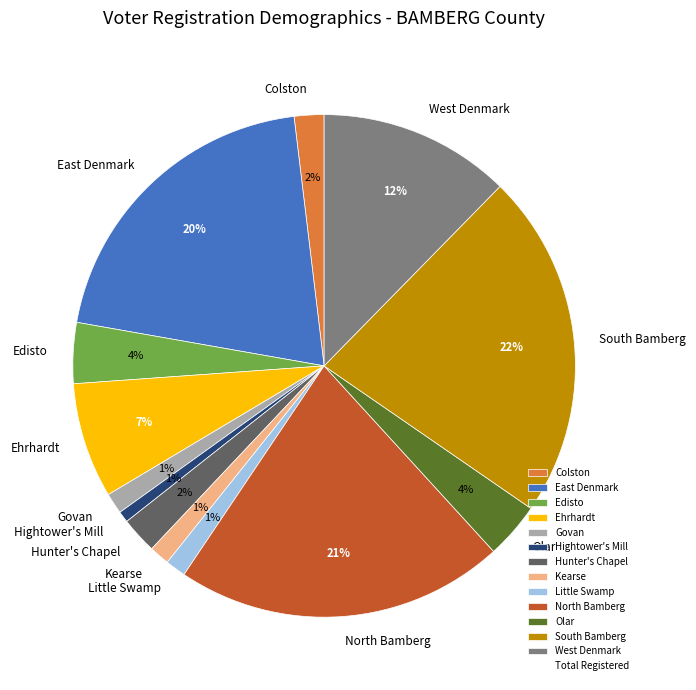

Is the sum of Govan and West Denmark greater than half?

No